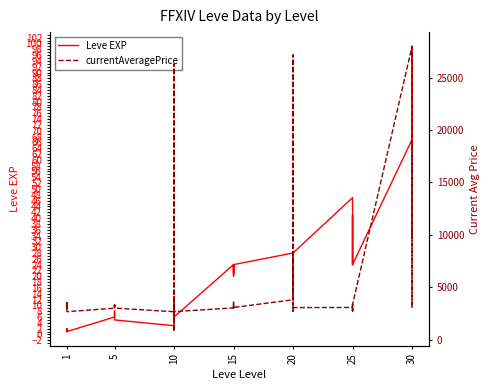

Count the number of categories in the chart.

40